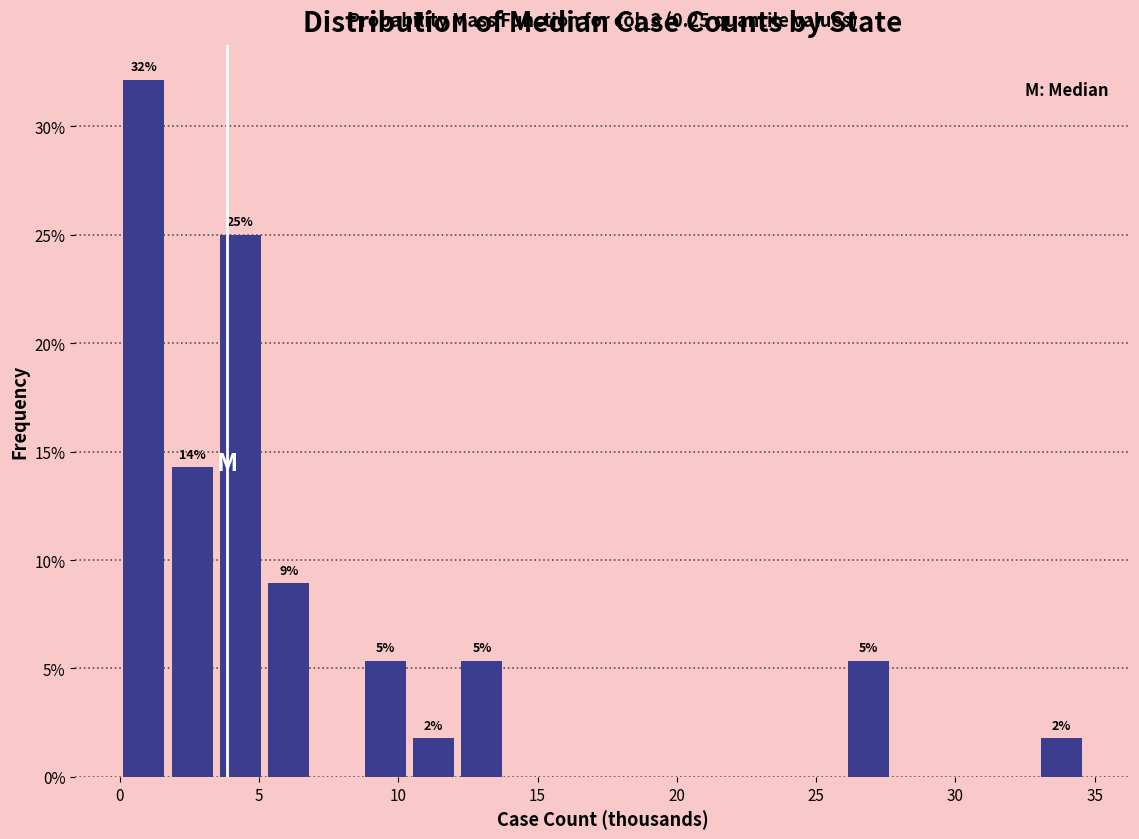

Around what value on the x-axis is the tallest bar? Give the approximate position of its centre, as read against the axis.

1.0